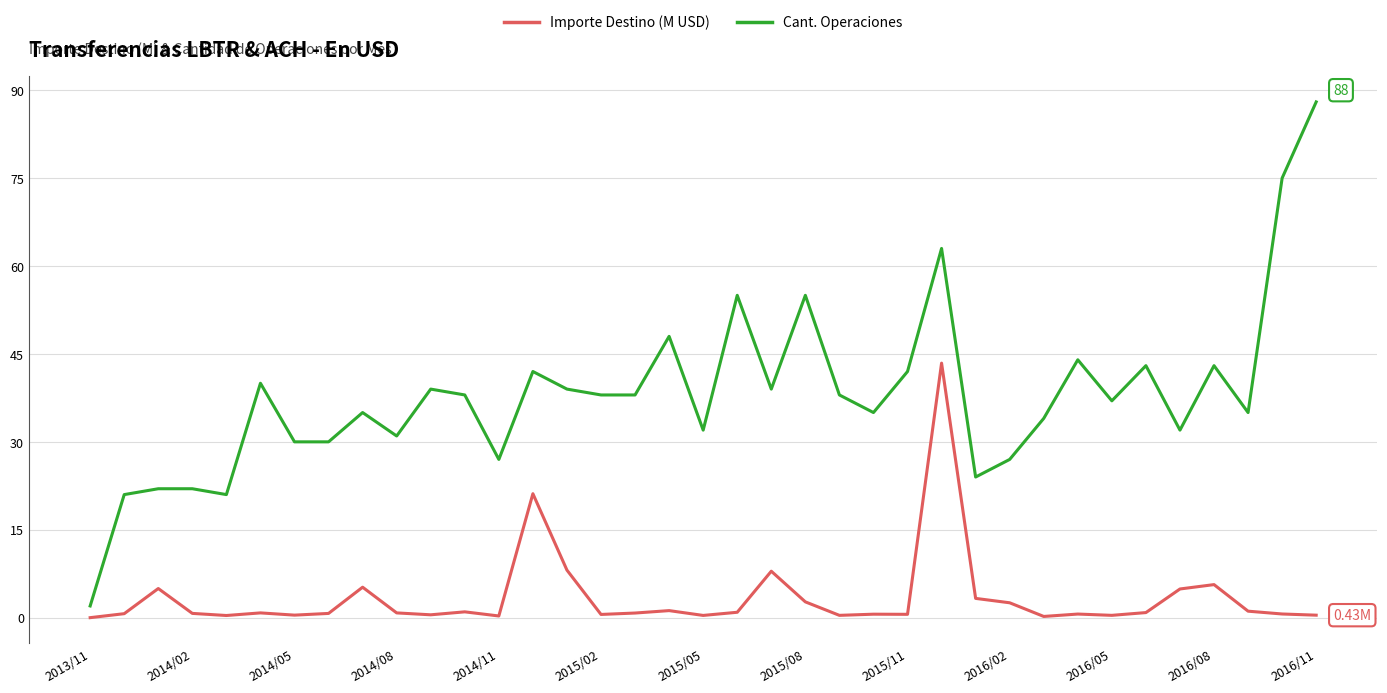

Count the number of categories in the chart.

37